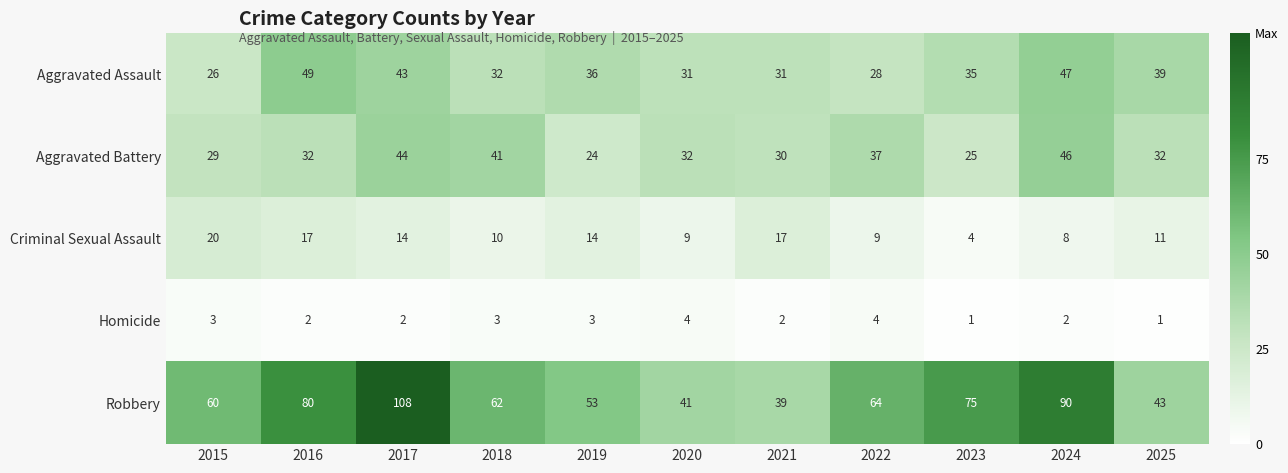

At which label is Robbery closest to 73?

2023